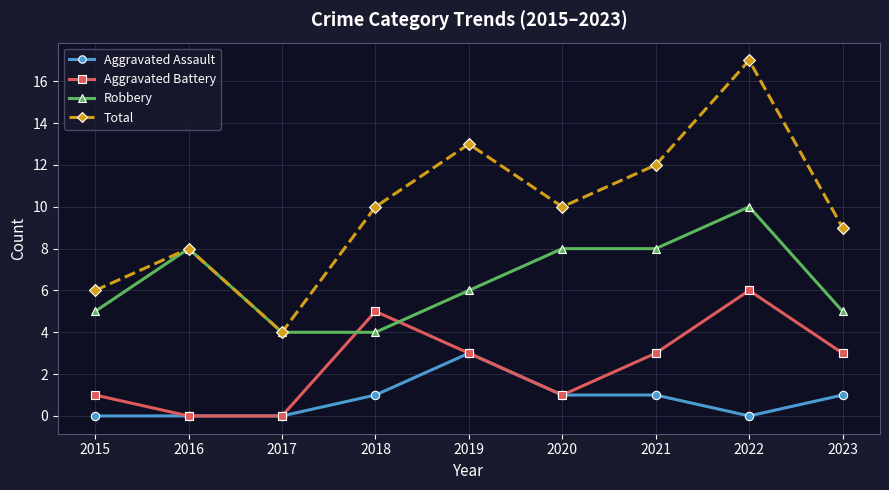

Is the value of Aggravated Assault at 2015 greater than the value of Aggravated Battery at 2020?

No